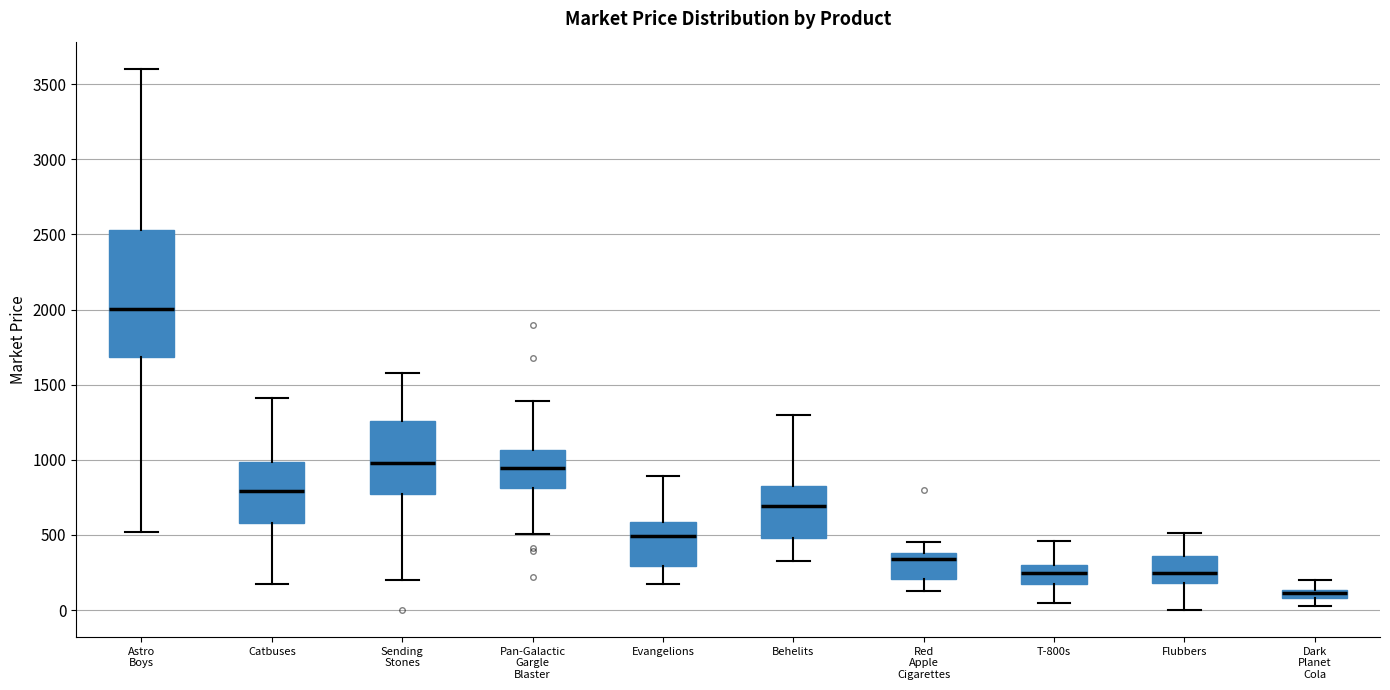

Which box's median line is the lowest?

Dark Planet Cola